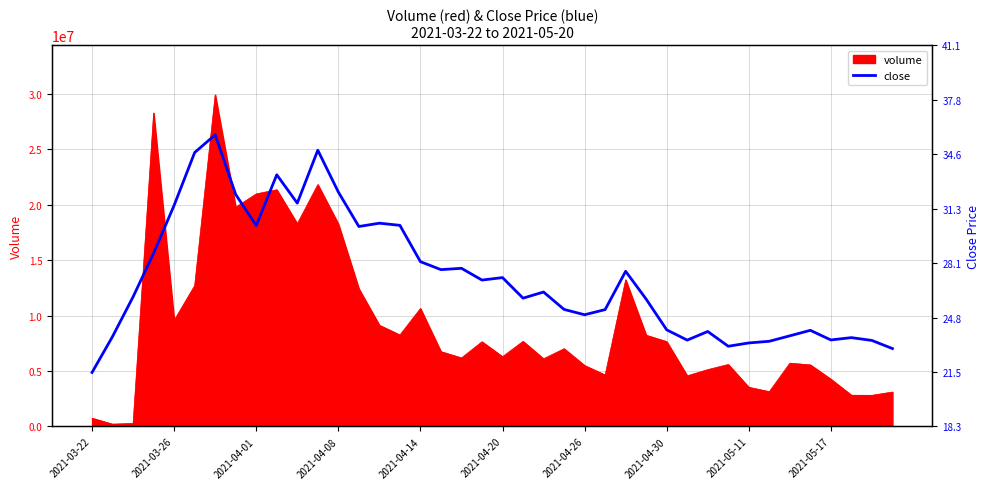

The value of volume at 2021-04-30 is 10968438. True or false?

False